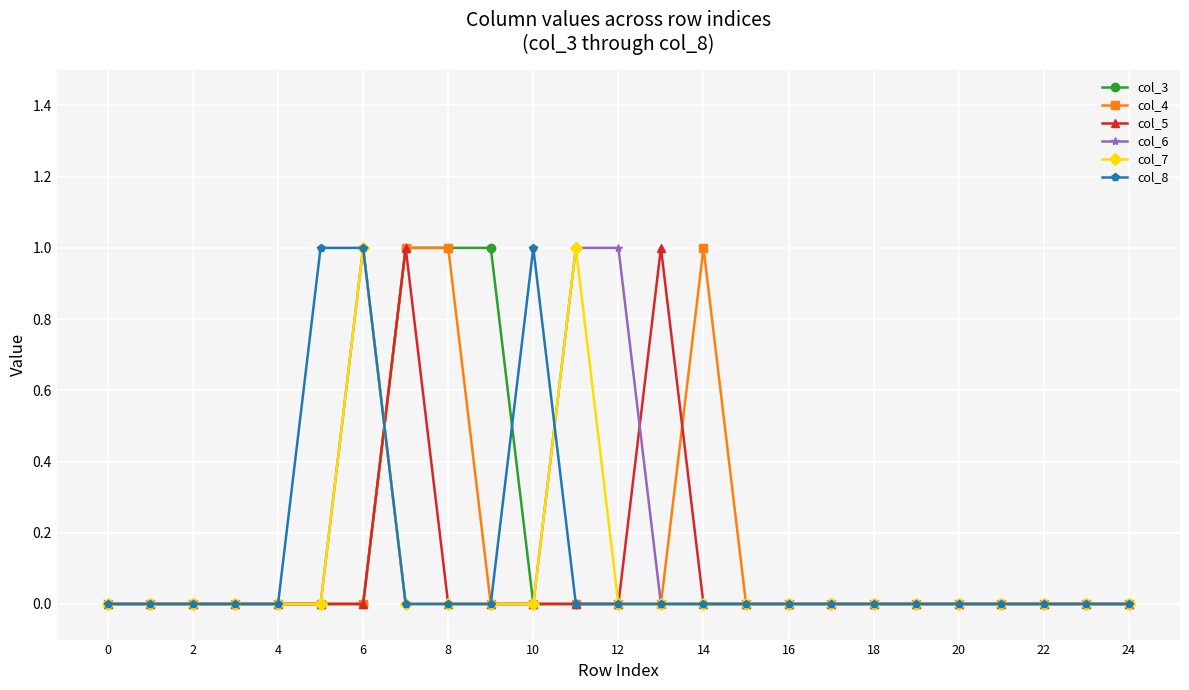

True or false: col_4 has more than 0 points higher than both neighbors.

True